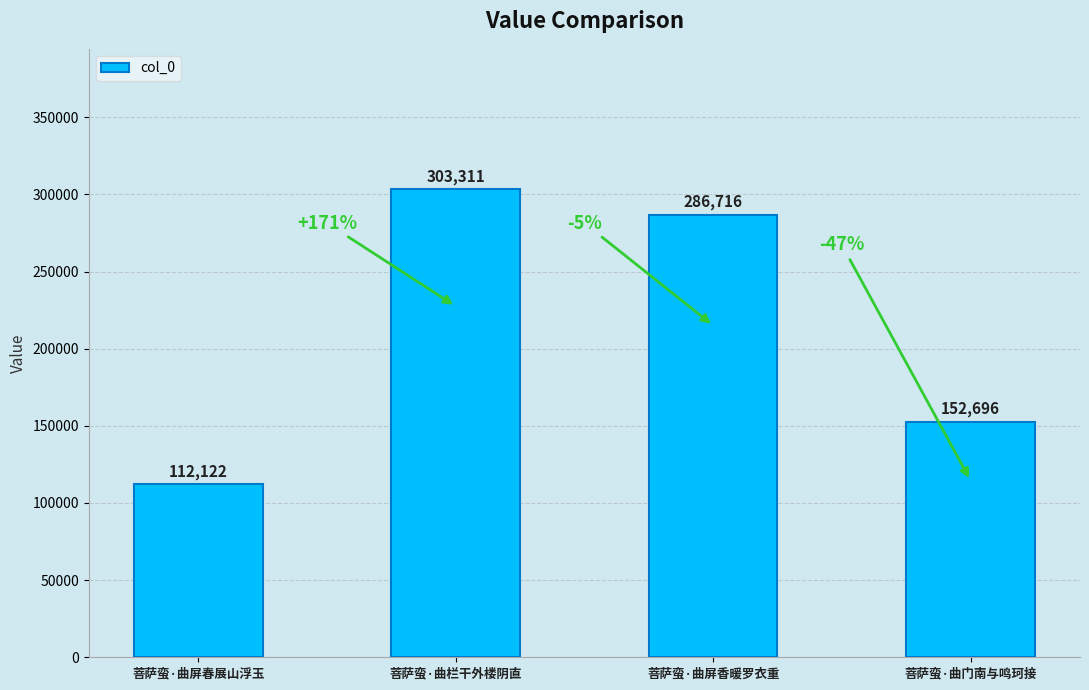

Which label corresponds to the largest value in the chart?

菩萨蛮·曲栏干外楼阴直